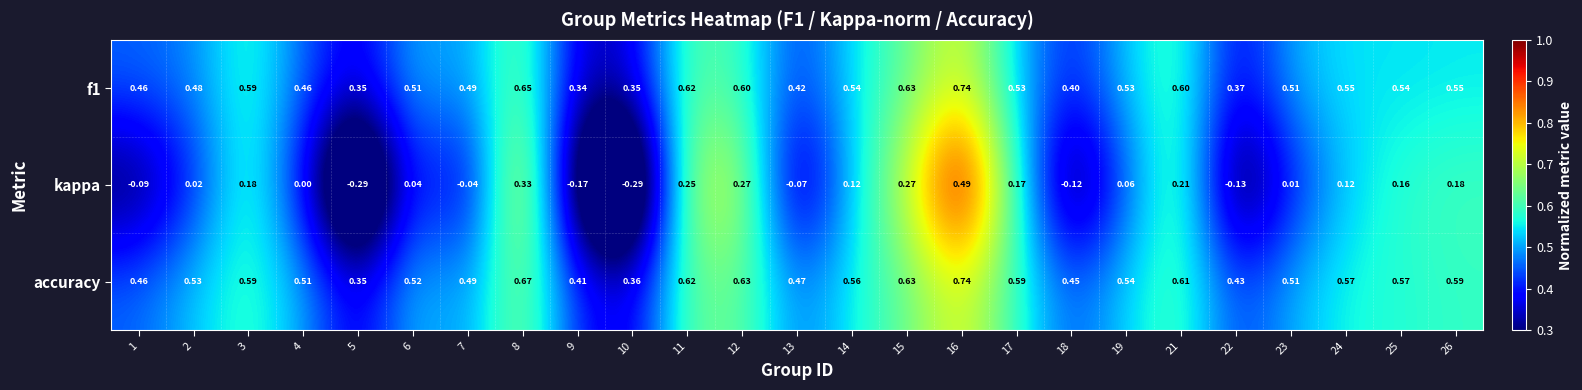

Is the value of kappa at 7 greater than the value of accuracy at 1?

No